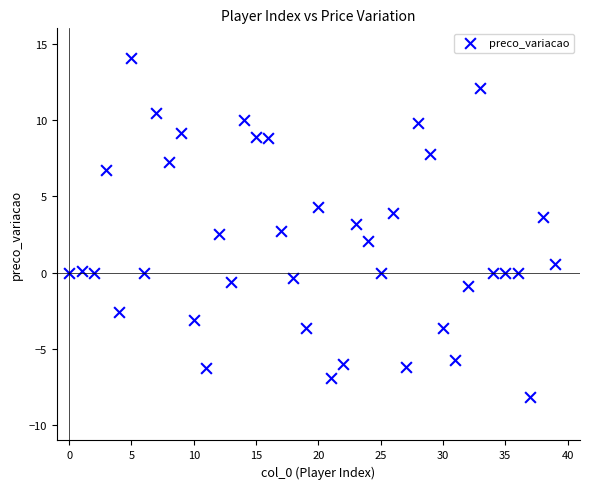

What is the range of Y values (max minus min)?

22.2